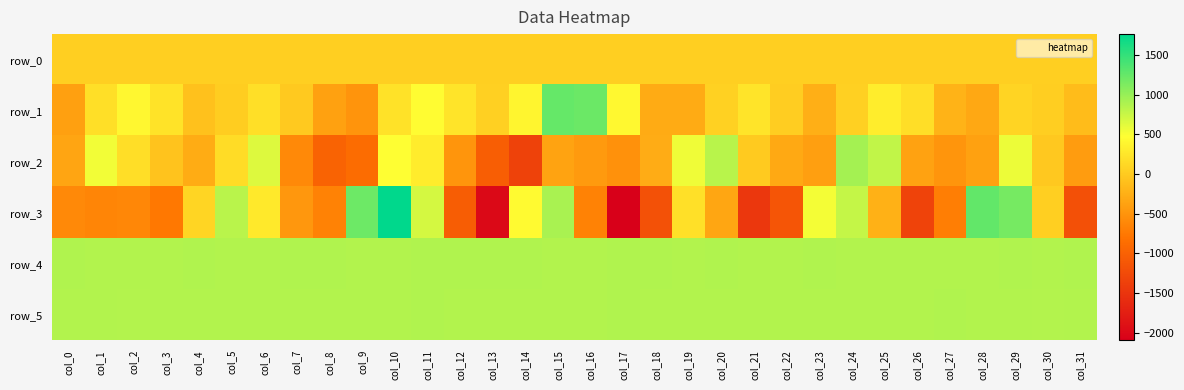

Is the value of row_4 at col_1 greater than the value of row_0 at col_4?

Yes